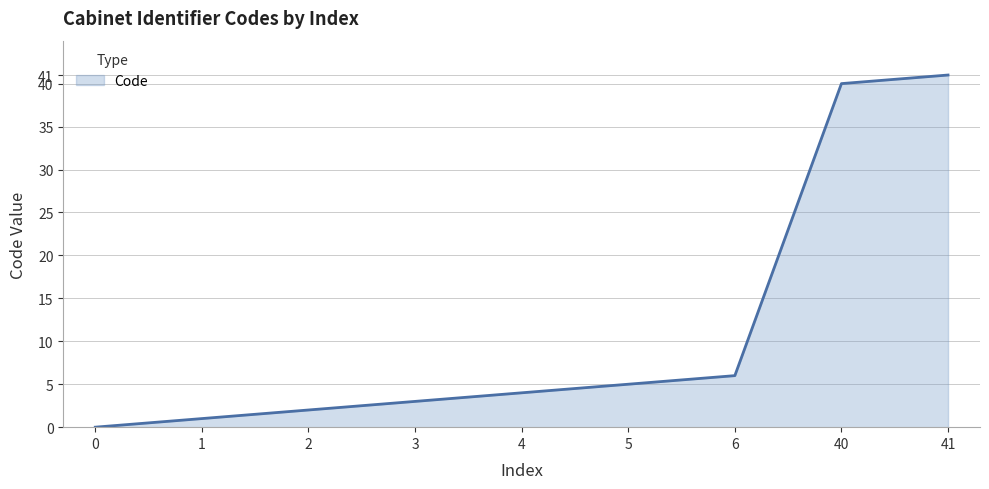

How many lines are shown in the chart?

1